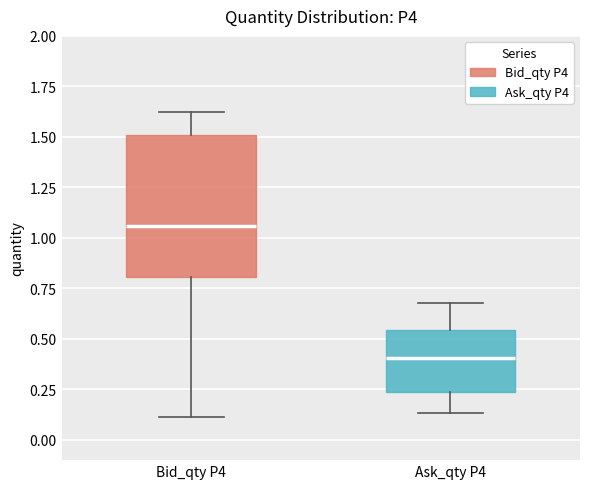

Which box has the highest median line?

Bid_qty P4